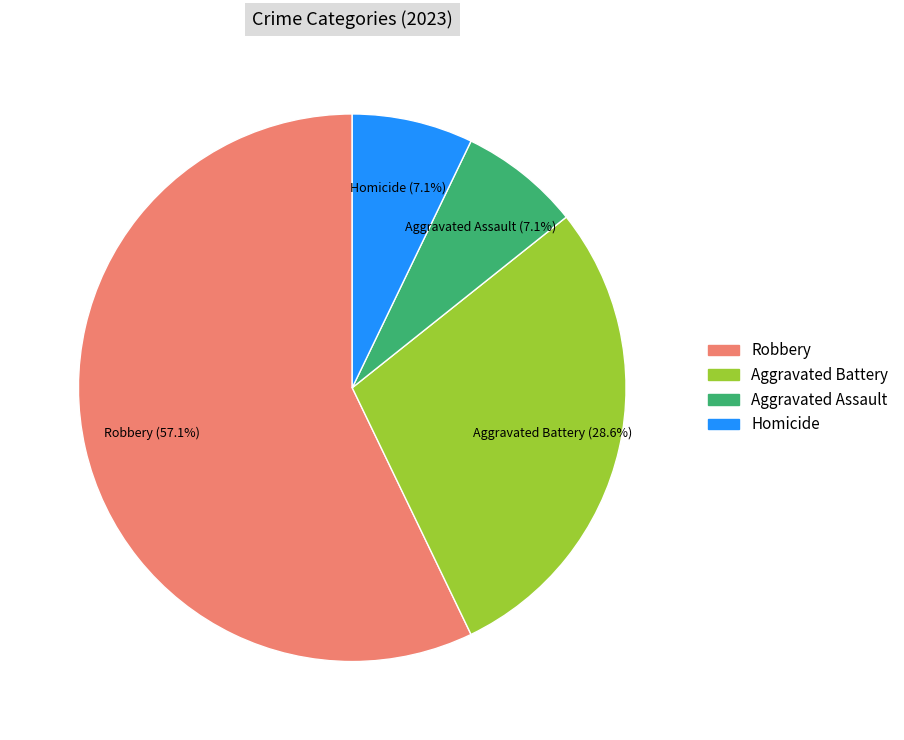

Does any single category account for the majority?

Yes